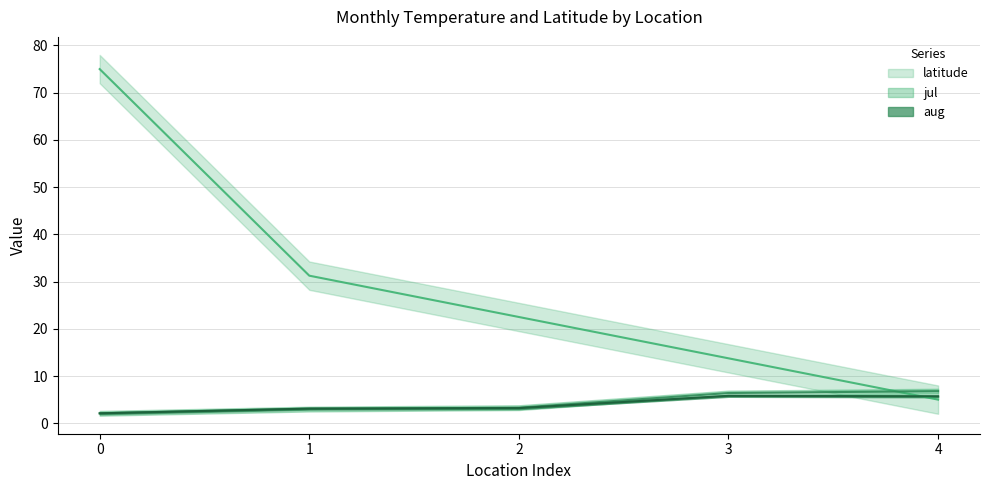

What is the average value of the latitude series?

29.5